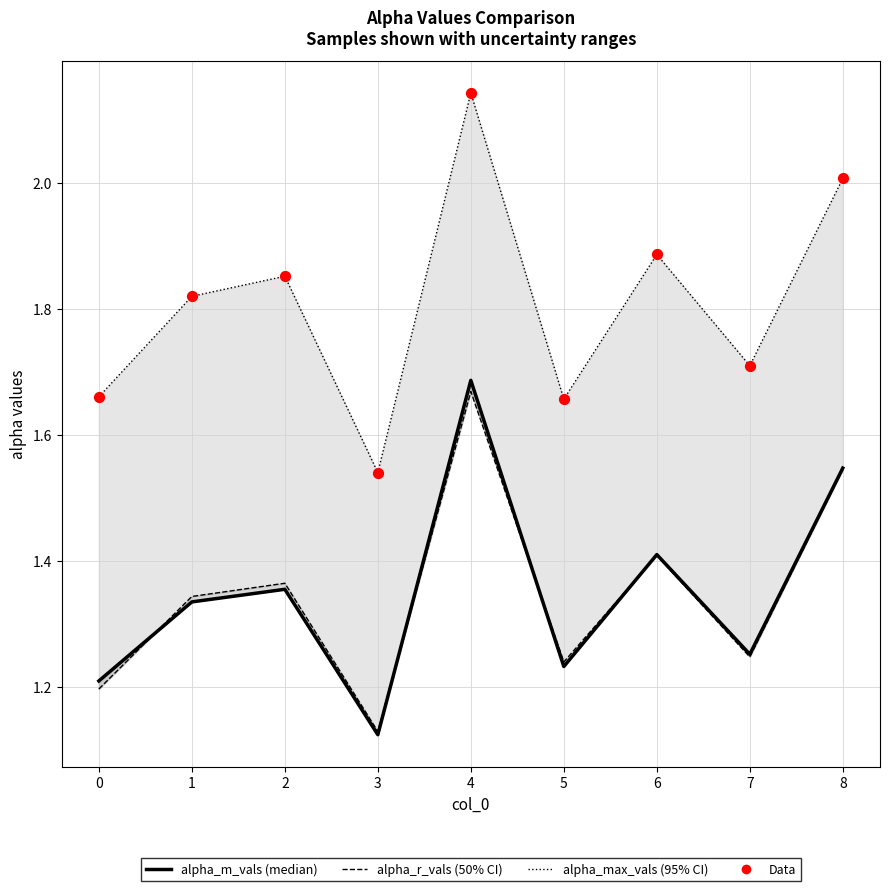

Which series contains the lowest Y value?

alpha_m_vals